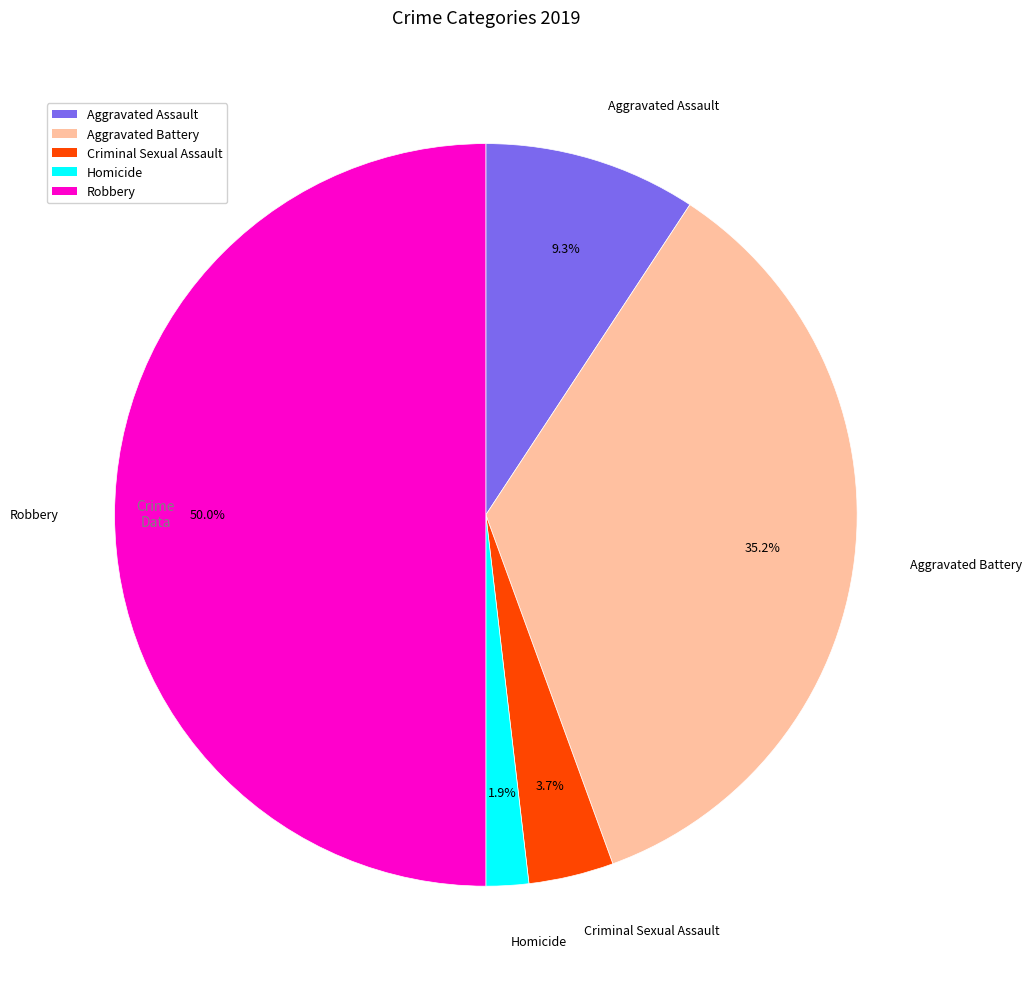

Approximately how many times larger is the value at Homicide compared to Criminal Sexual Assault?

0.5